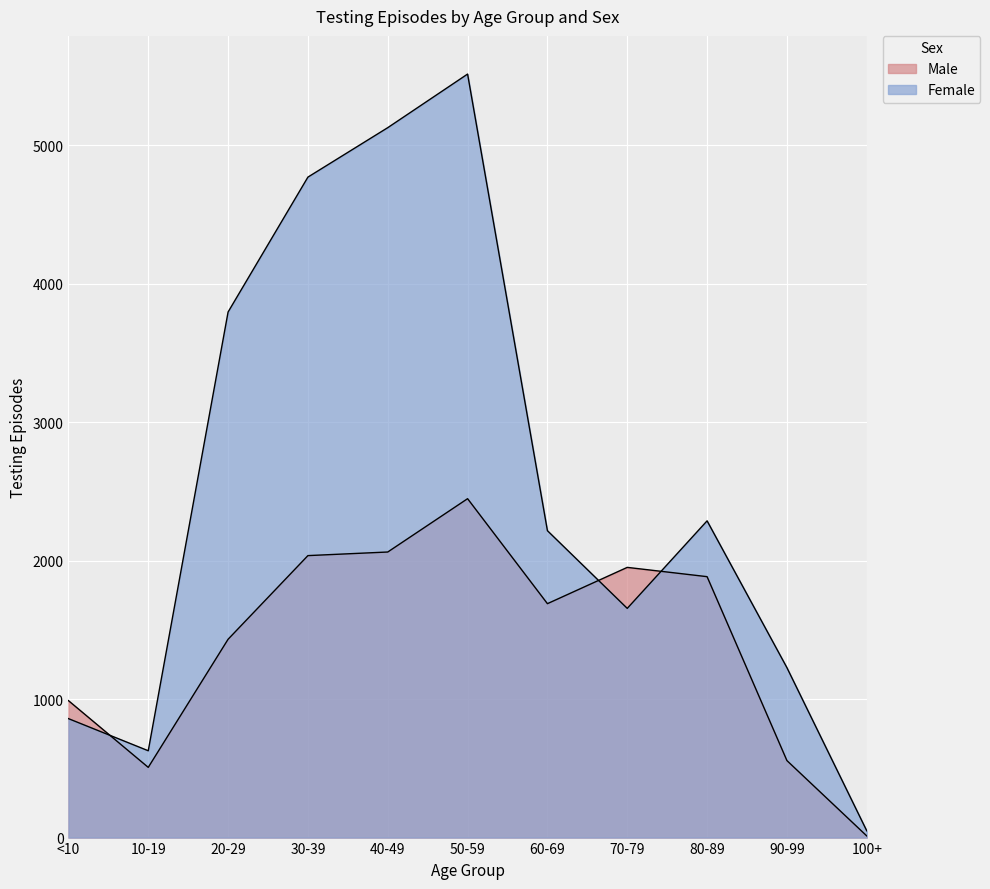

The Female series shows 3795 at 20-29. True or false?

True